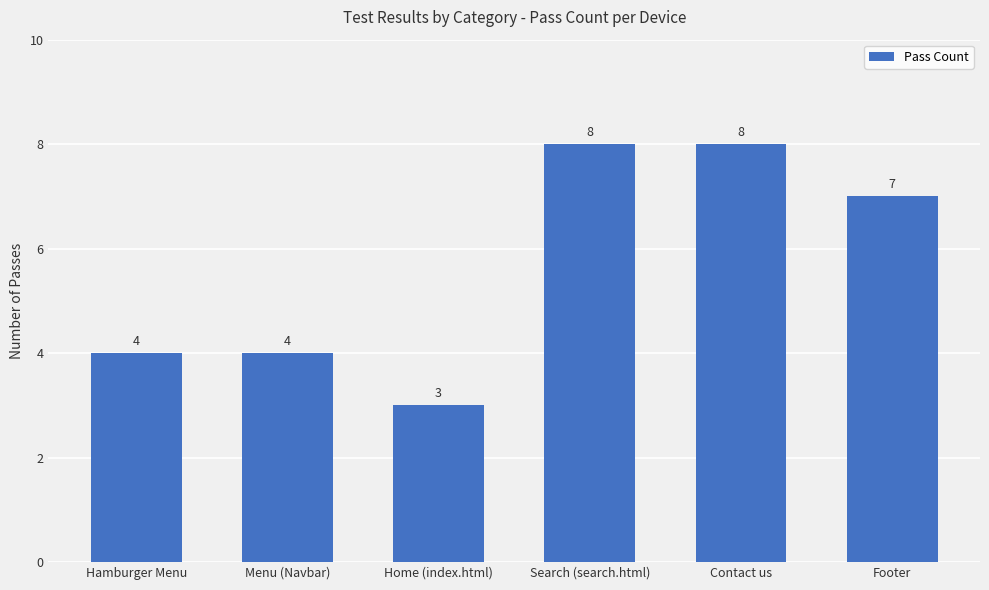

Between Search (search.html) and Home (index.html), which is larger?

Search (search.html)